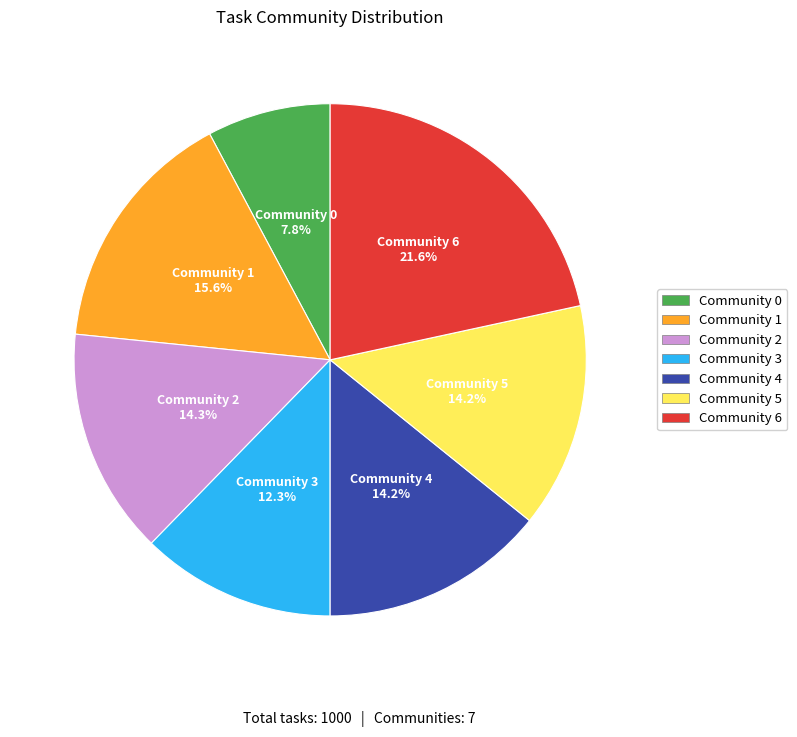

The Community 2 slice represents 29% of the pie. True or false?

False